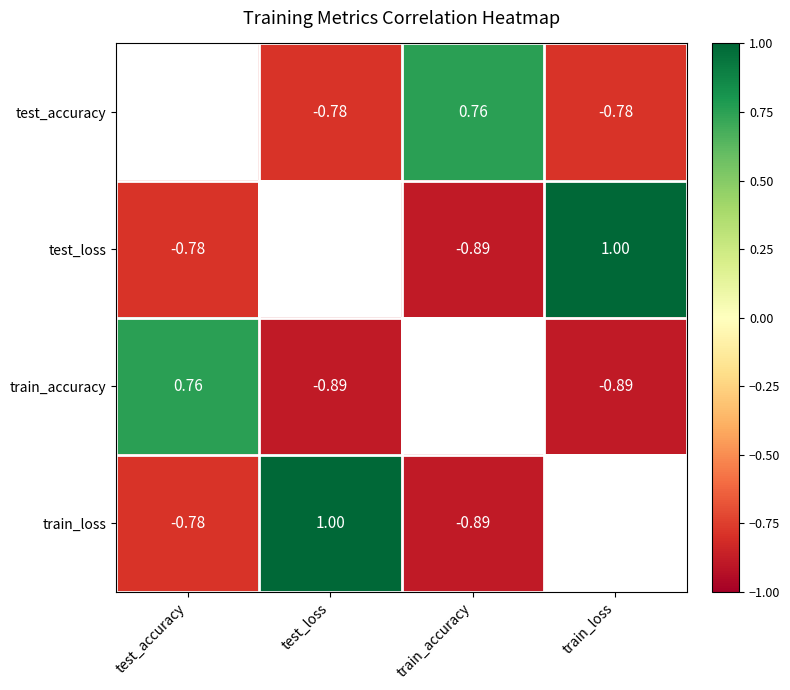

What is the maximum value shown in the chart?

1.0